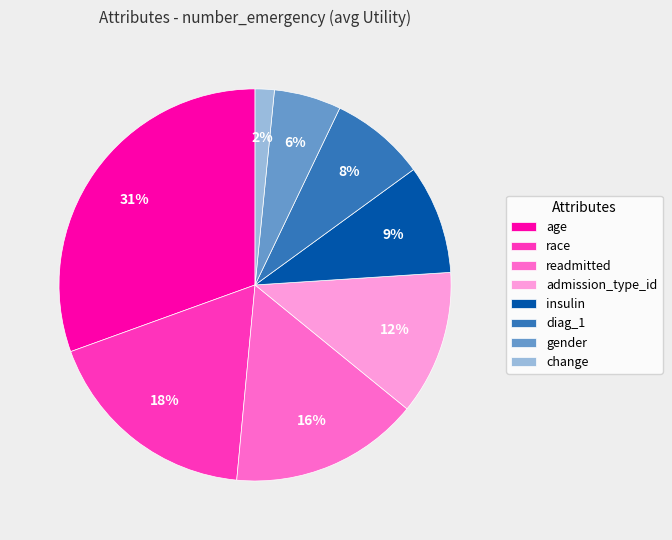

To the nearest percent, what is the combined percentage of age and diag_1?

38%